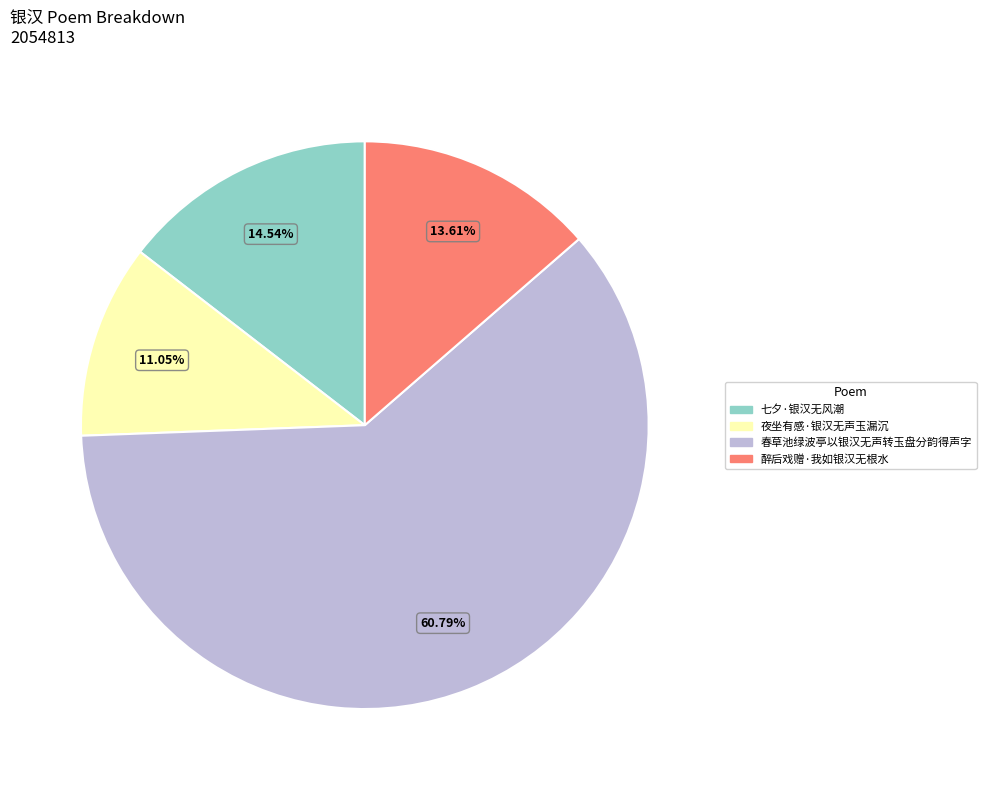

To the nearest percent, what percentage of the pie is 醉后戏赠·我如银汉无根水?

14%